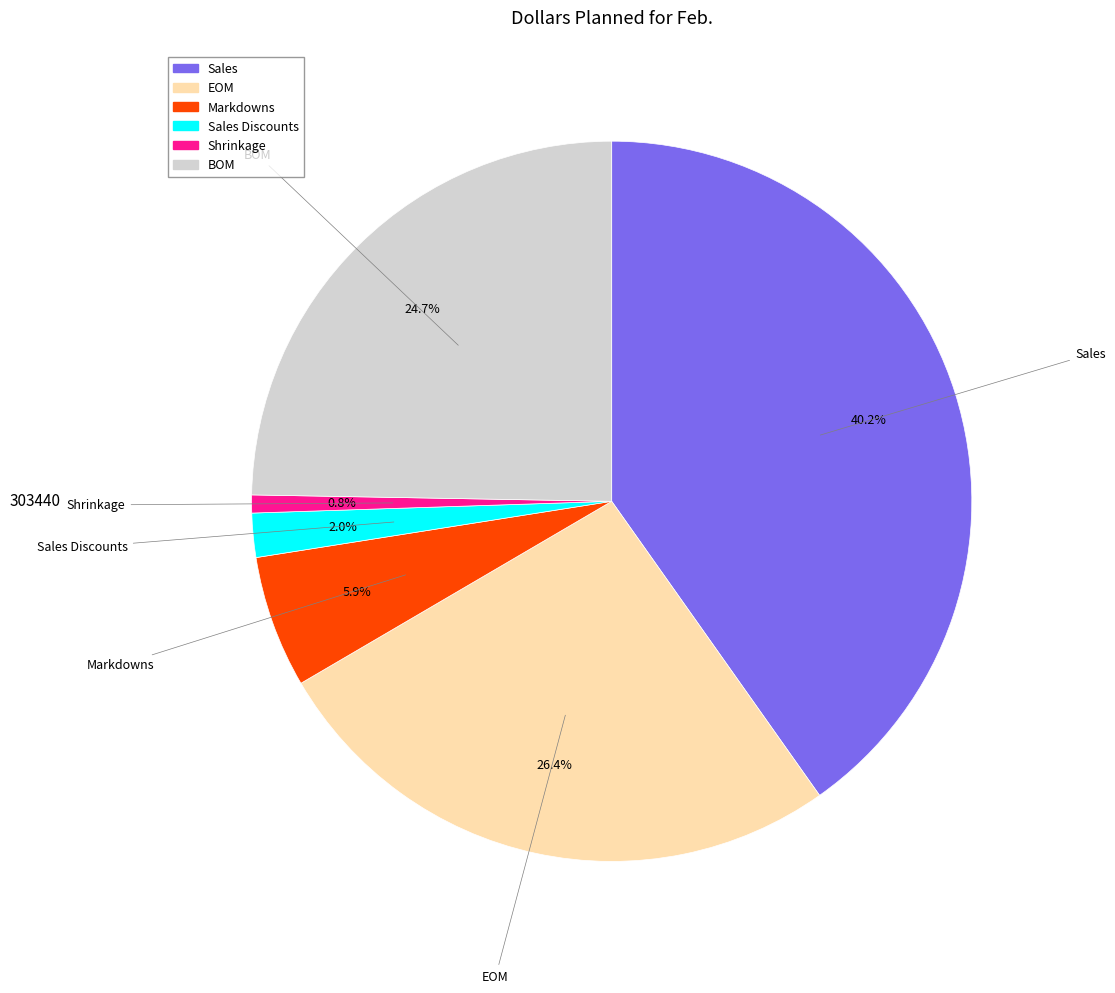

Count the number of slices in the pie.

6